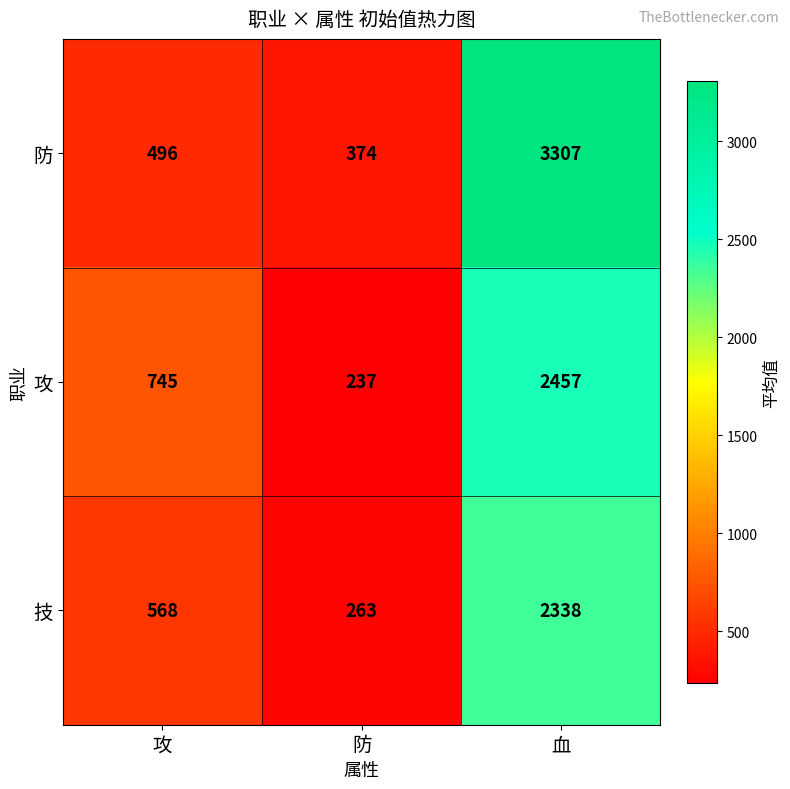

How many values in the 技 series are below 568?

1